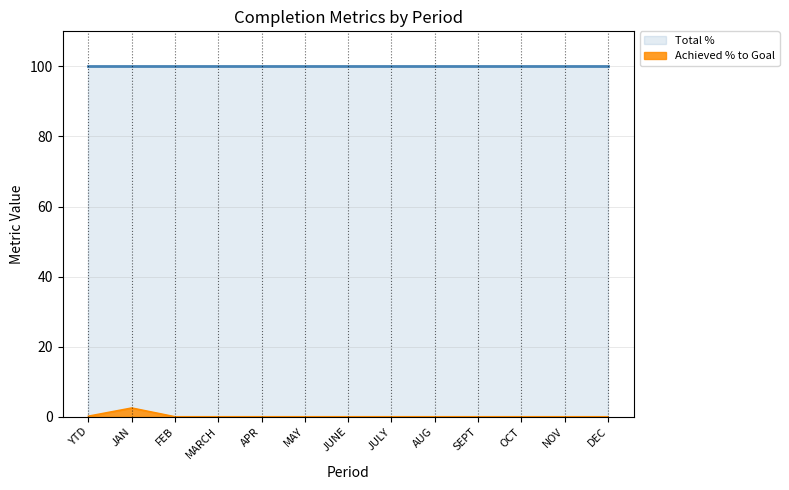

Rank the series by their average value, from lowest to highest.

Achieved % to Goal, Total %